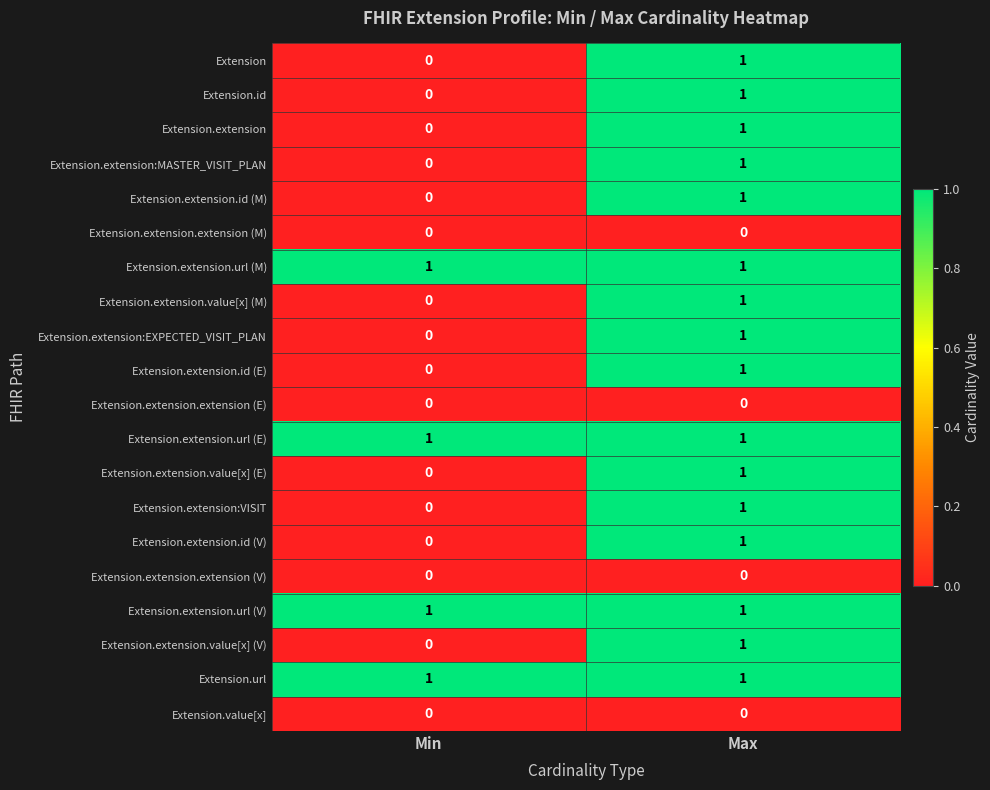

Rank the categories by Extension.extension.id (V) value from highest to lowest.

Max, Min